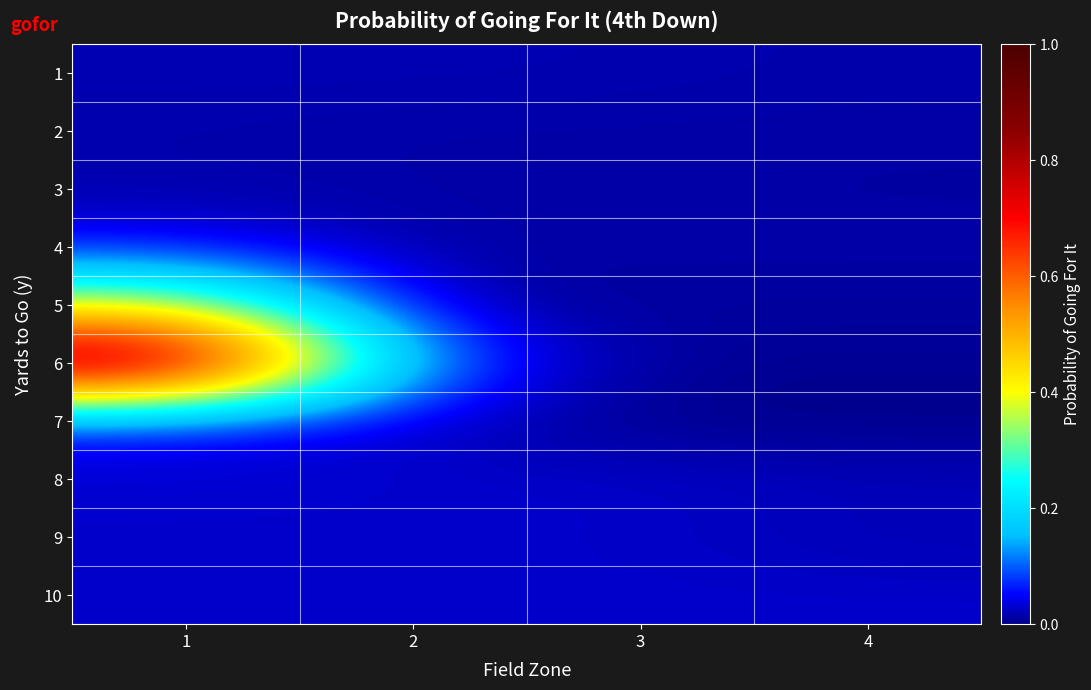

At how many categories does at least one series exceed 0?

4